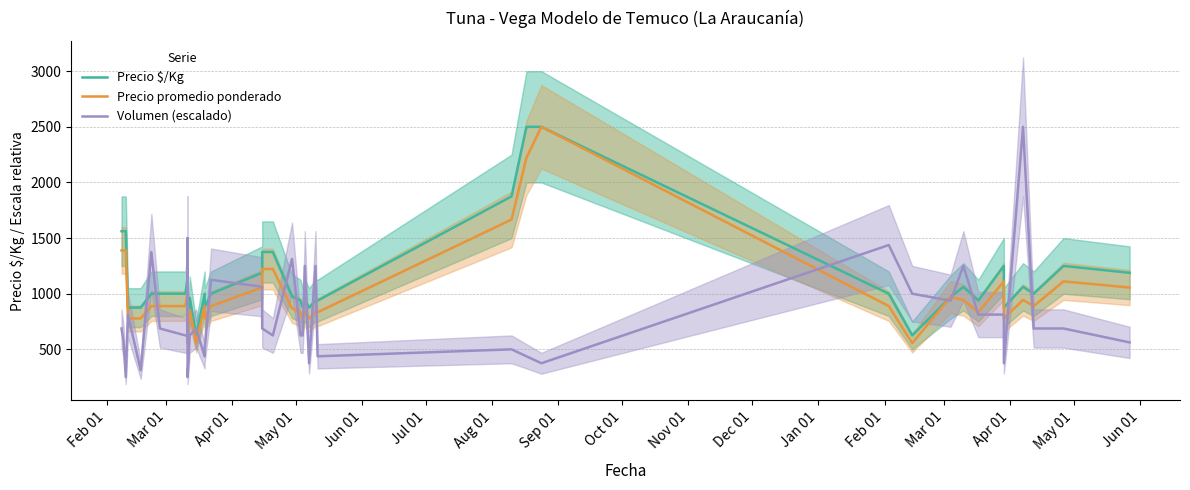

What is the maximum value for Volumen (escalado)?

2500.0